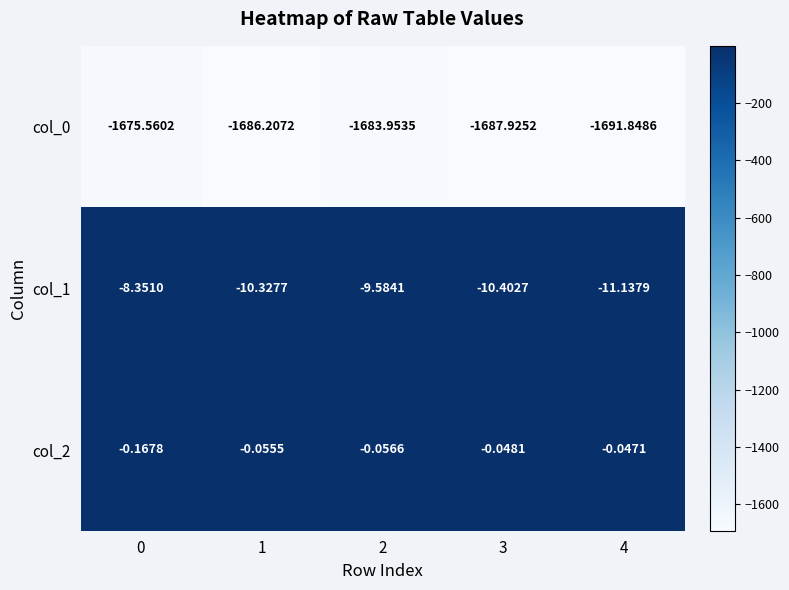

How many data points does each series have?

5